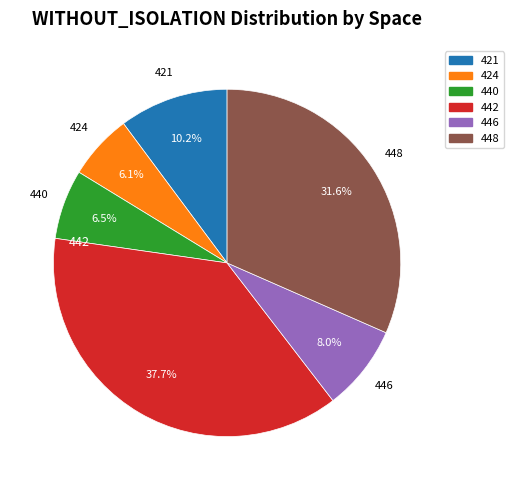

Does any single category account for the majority?

No